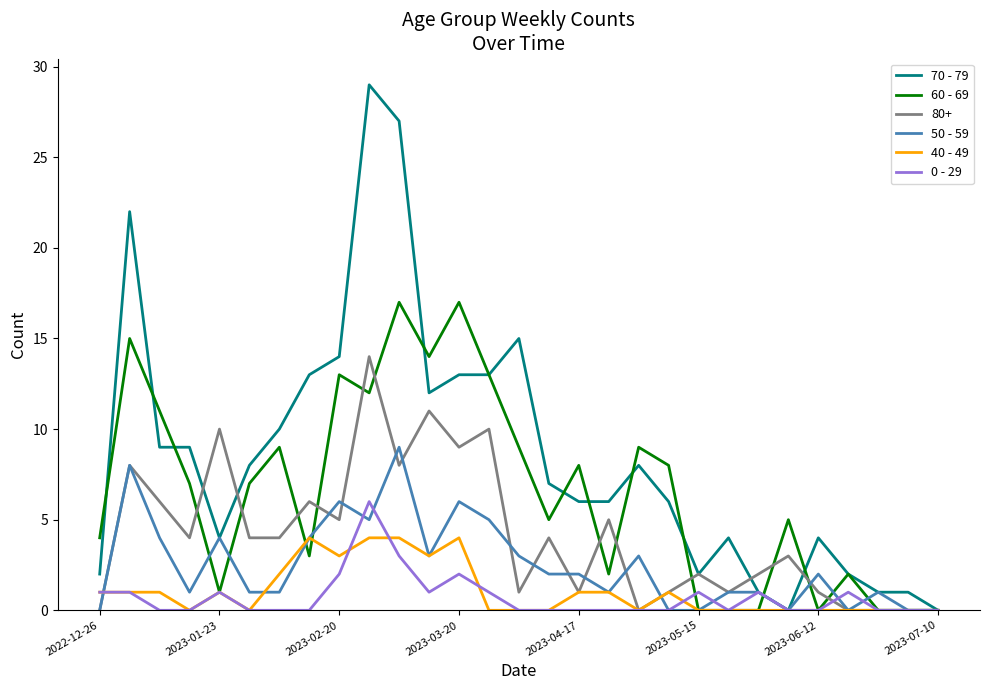

Which series has the largest range (max minus min)?

70 - 79